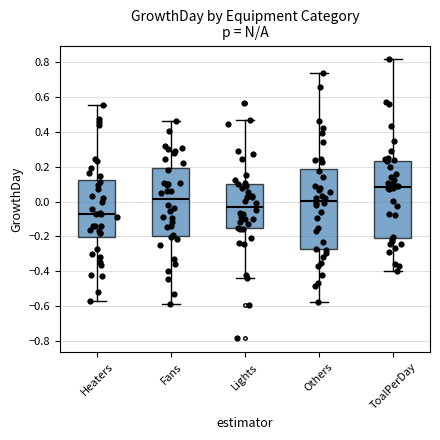

Comparing the boxes themselves (not the whiskers), which one is the tallest?

Others